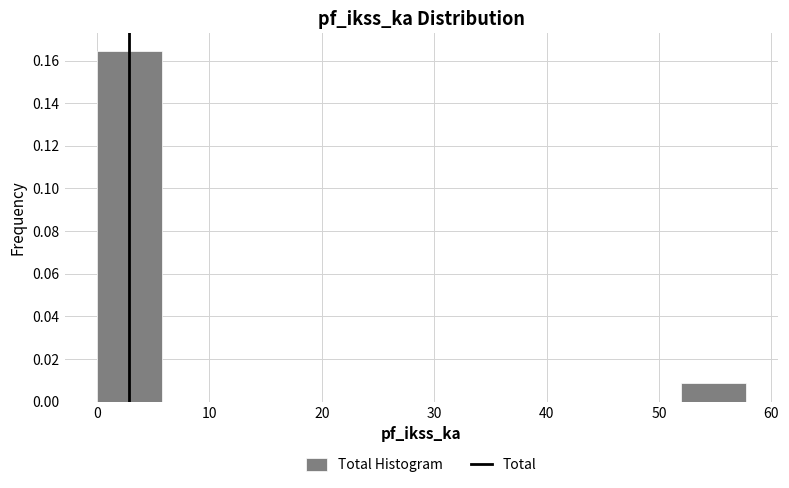

How tall is the bar that spans 0 to 6 on the x-axis? Neither the bar edges nor the heights are printed on the chart, so give them approximately, as read against the axes.

0.164